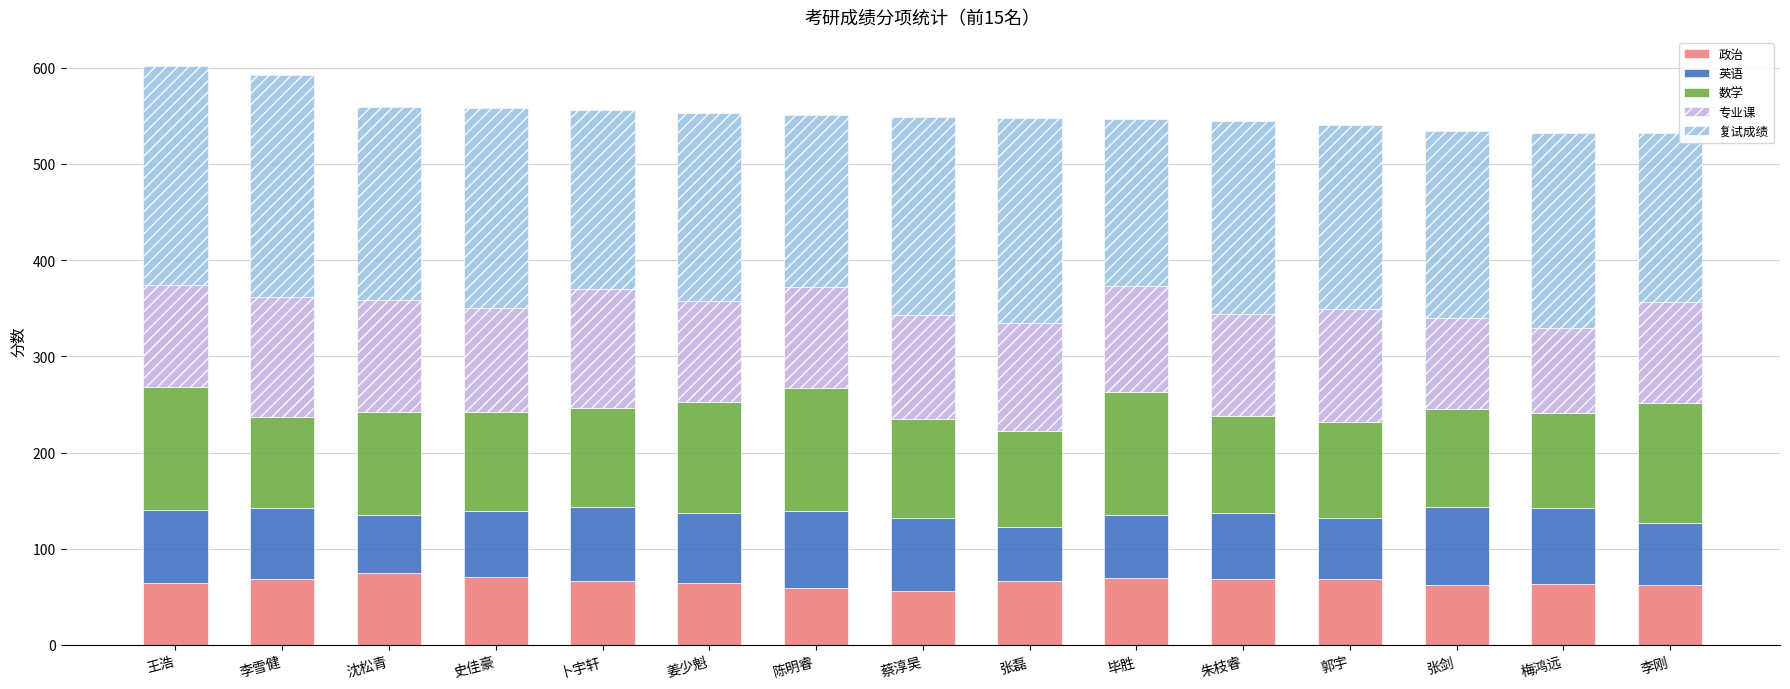

The 政治 series shows 122 at 朱枝睿. True or false?

False